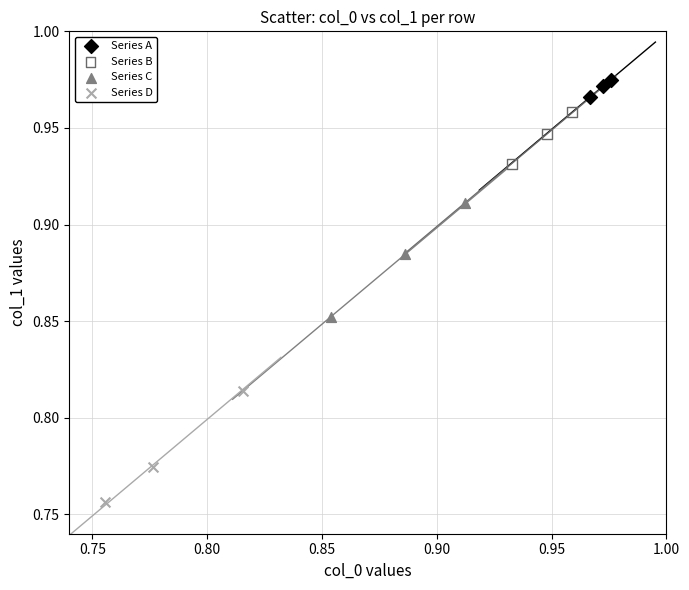

Which series contains the highest Y value?

Series A